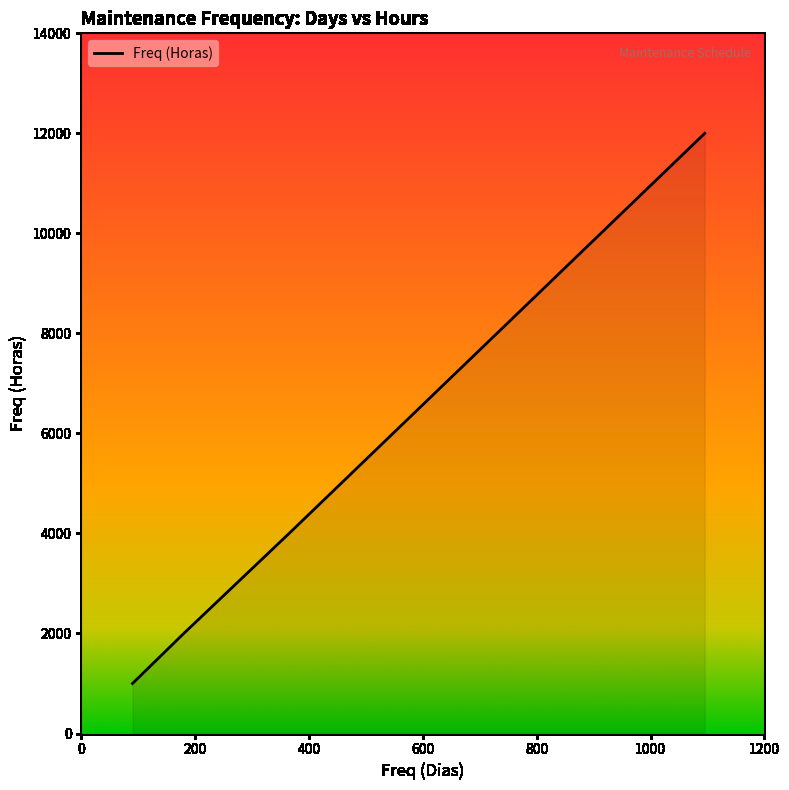

What is the difference between the values at 365 and 180?

2000